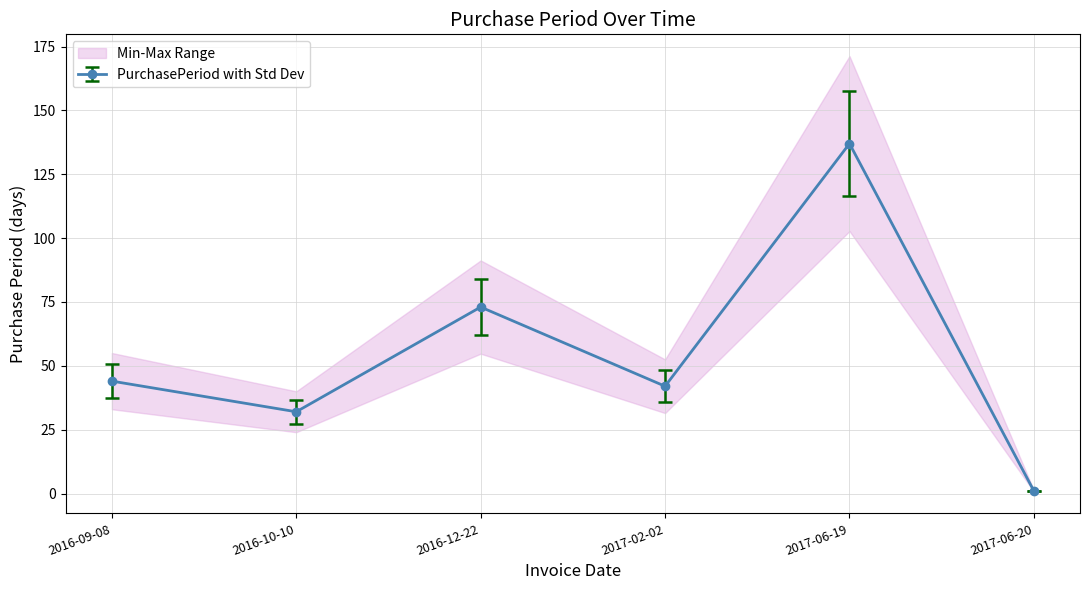

Reading left to right, list all the values displayed in this chart.

2016-09-08=44	2016-10-10=32	2016-12-22=73	2017-02-02=42	2017-06-19=137	2017-06-20=1